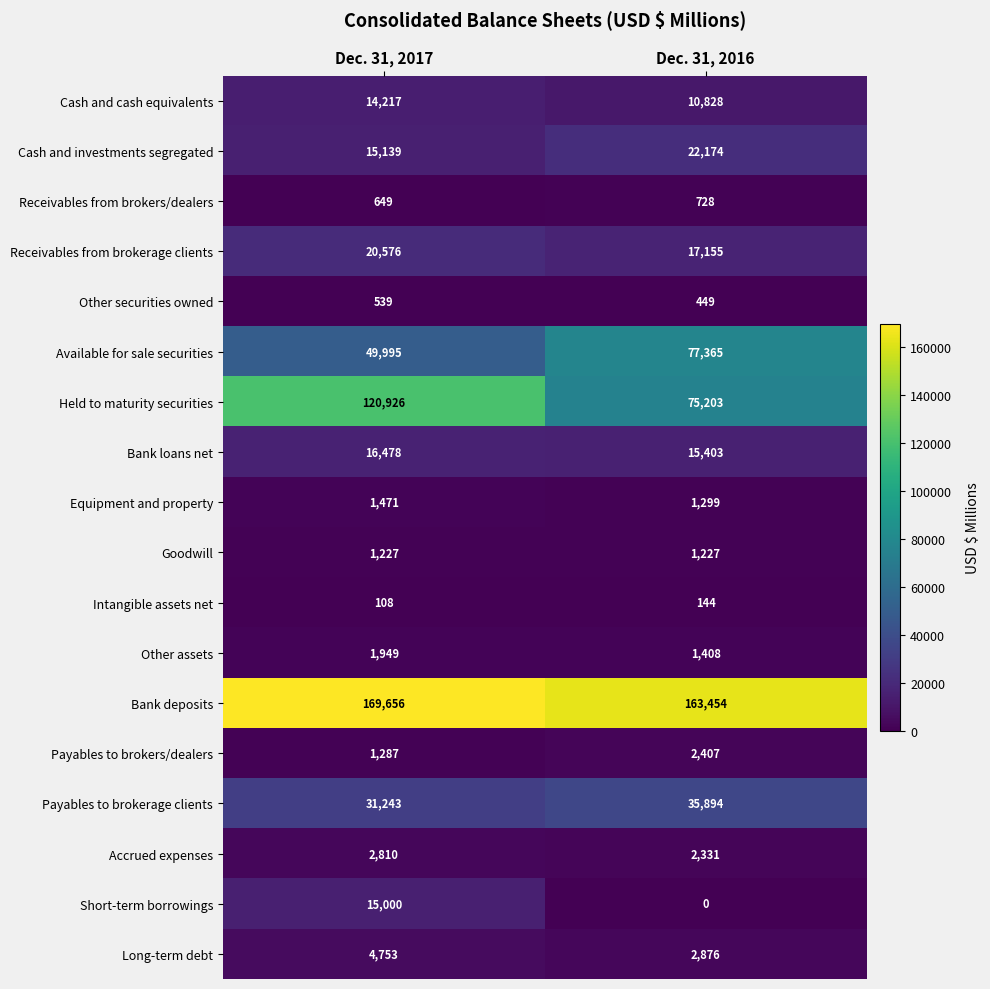

What is the highest value of the Cash and cash equivalents series?

14217